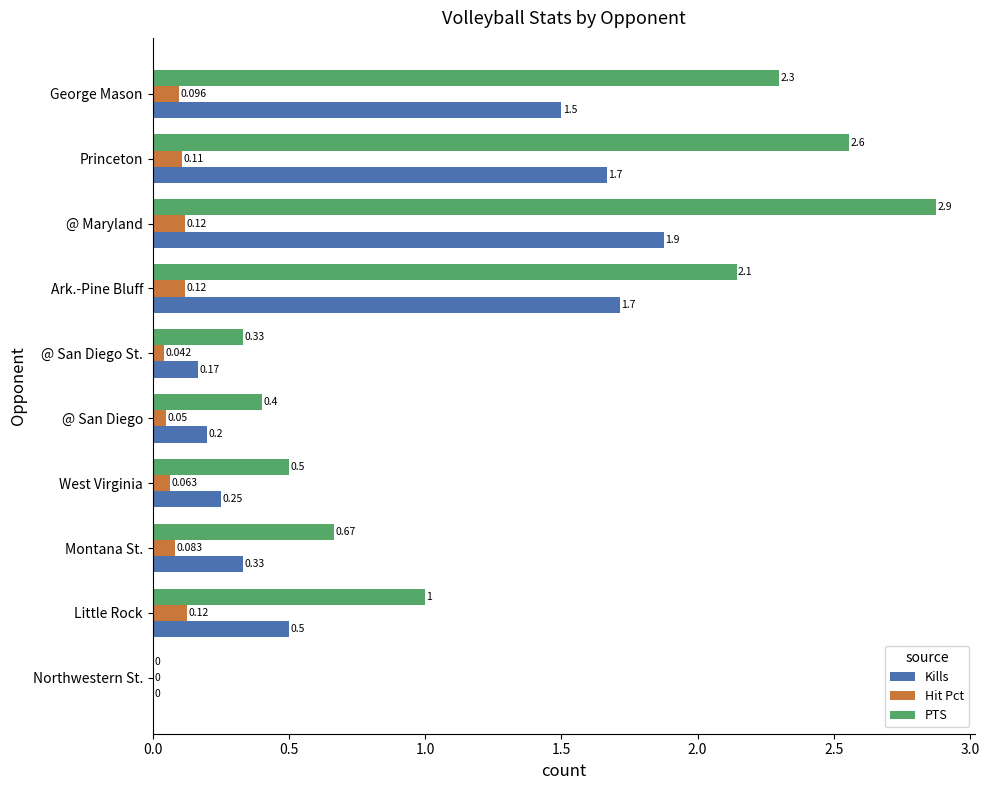

Count the Hit Pct values in the range 0 to 1.

10